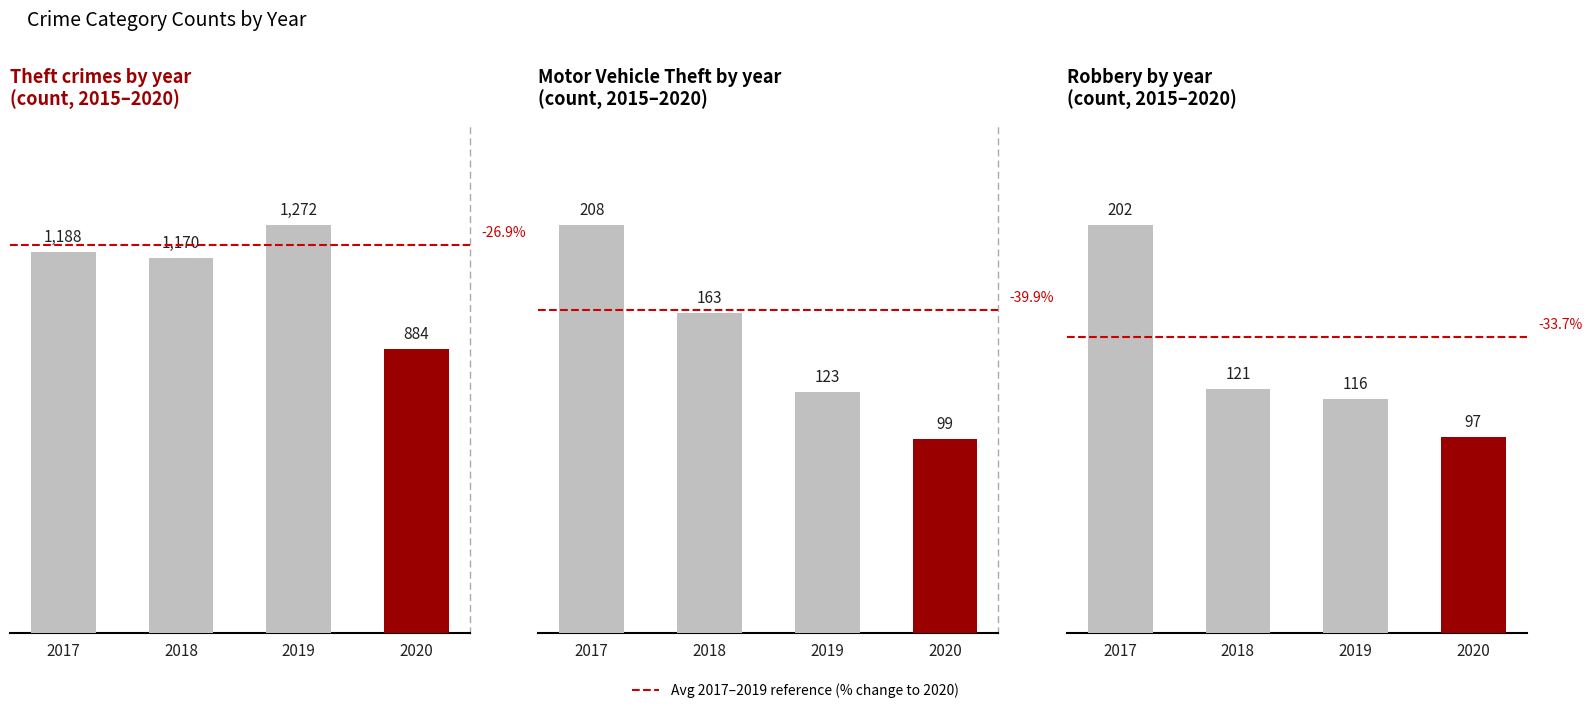

What is the average value of the Theft series?

1128